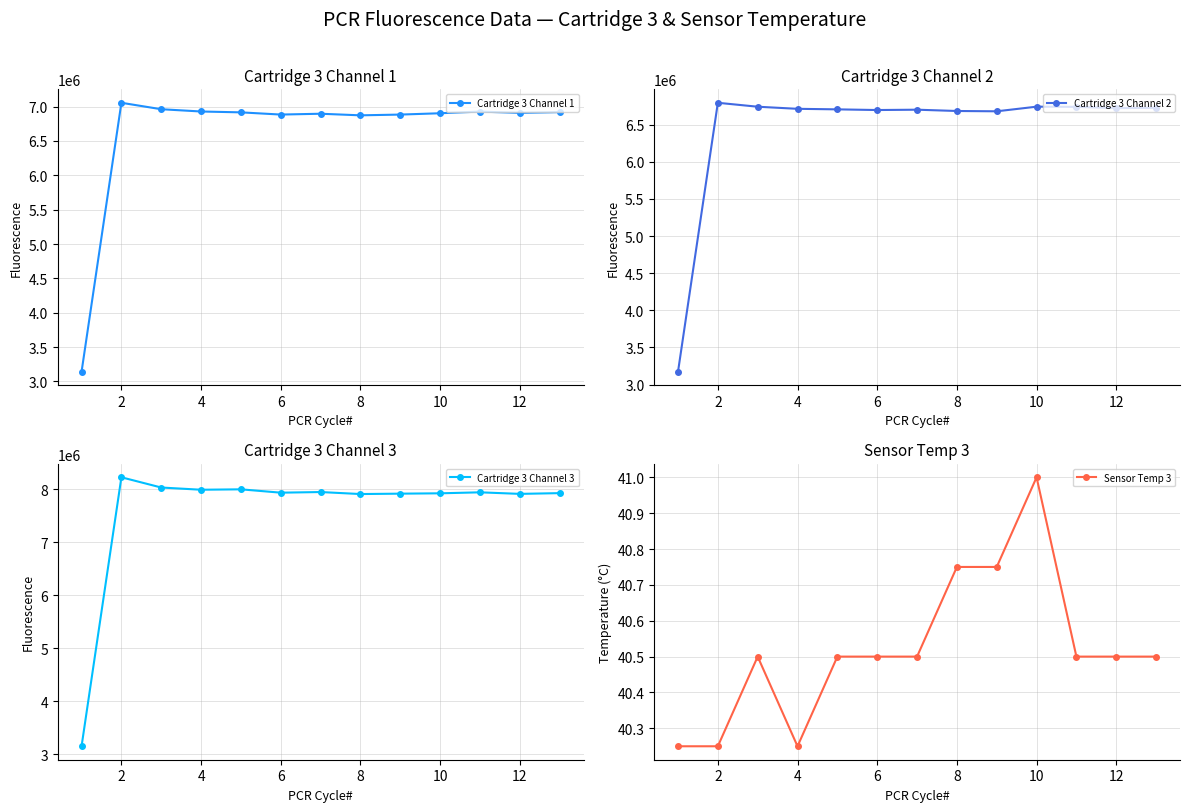

The value of Cartridge 3 Channel 3 at 2 is 8222405. True or false?

True